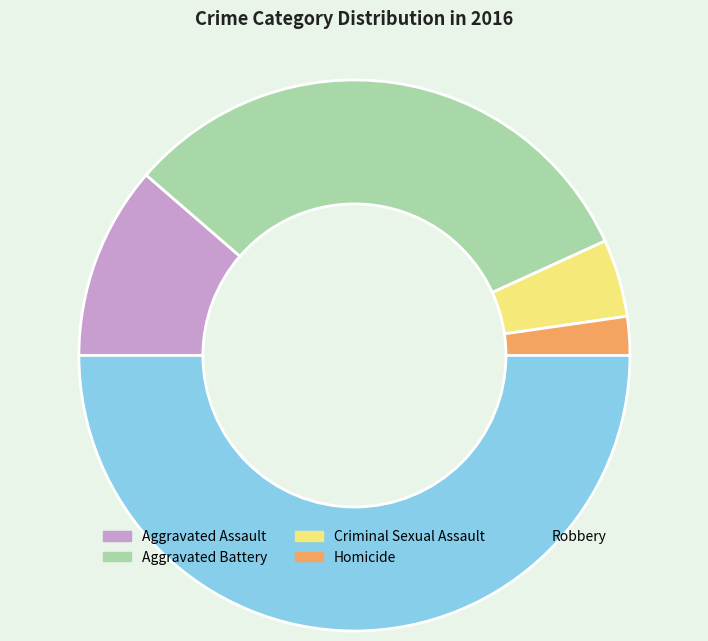

What percentage is the Robbery slice, to the nearest percent?

50%